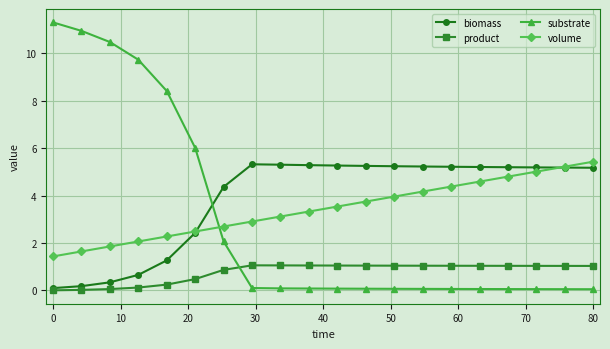

Rank the series by their maximum value, from highest to lowest.

substrate, volume, biomass, product